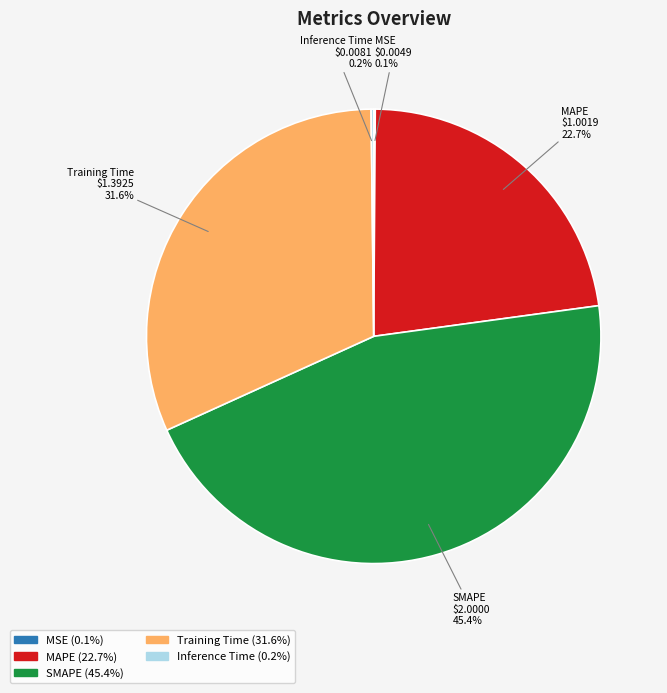

Is it true that SMAPE is 45% of the pie?

True